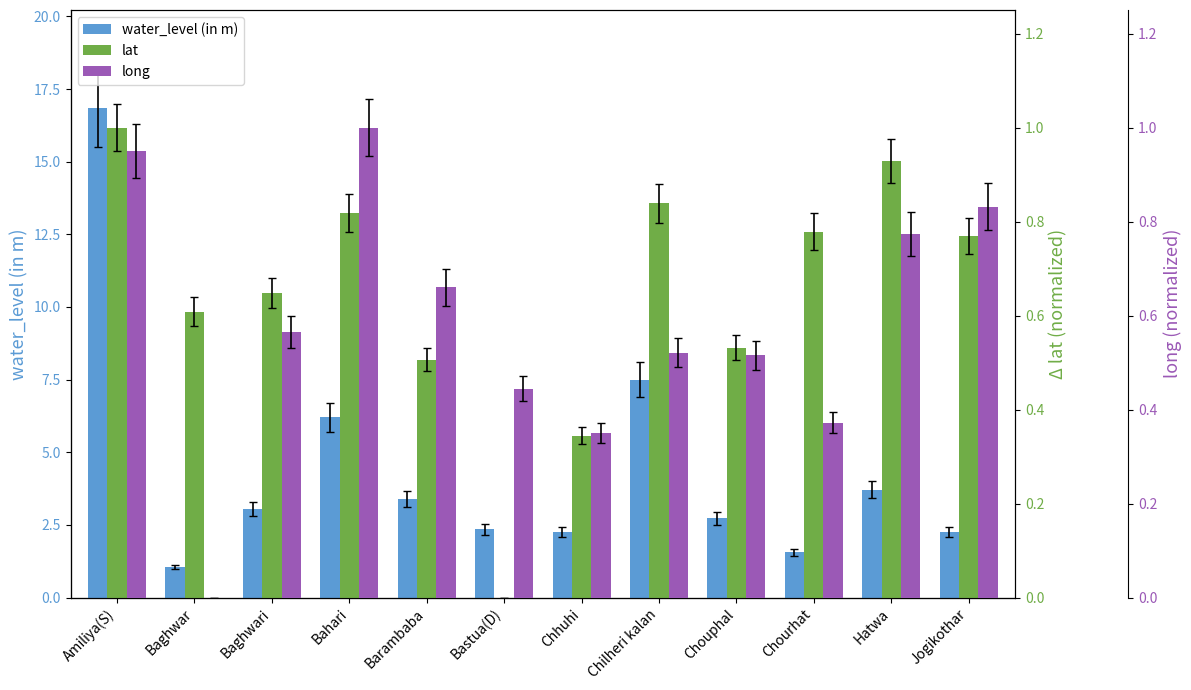

What is the maximum value shown in the chart?

16.9